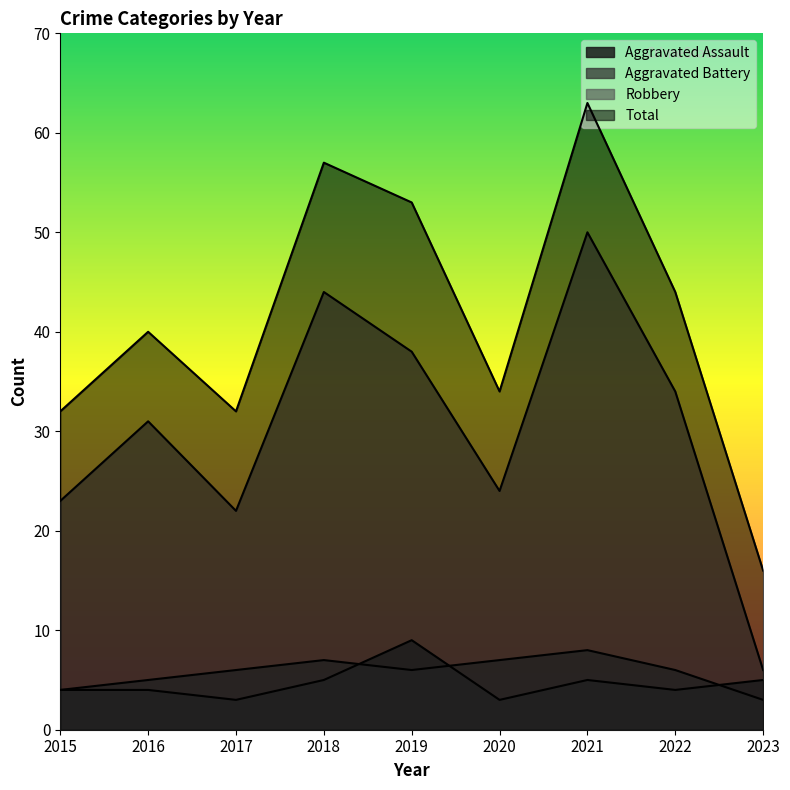

True or false: Aggravated Assault and Total cross at least once.

False